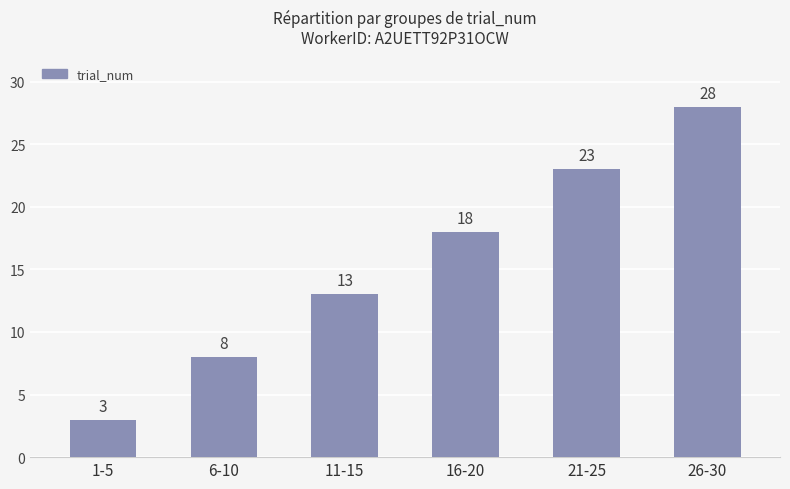

Are the bars horizontal?

No